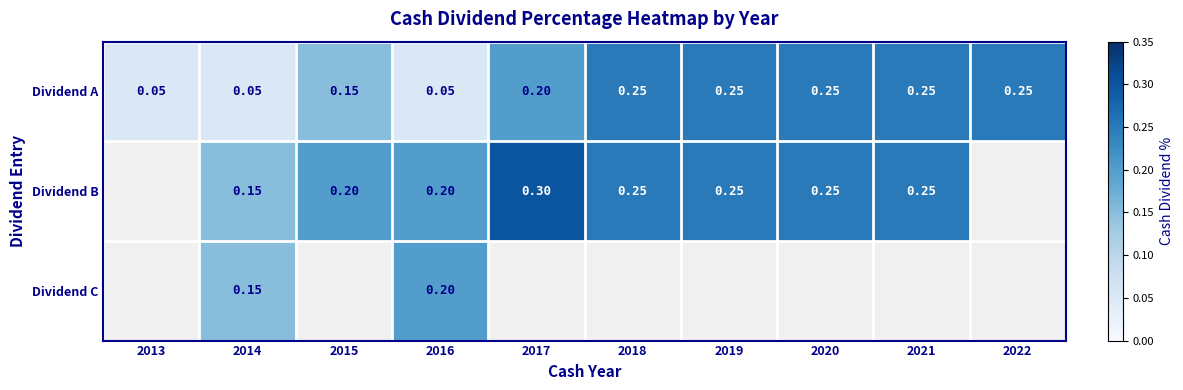

Which has a higher value, 2018 or 2020?

2018